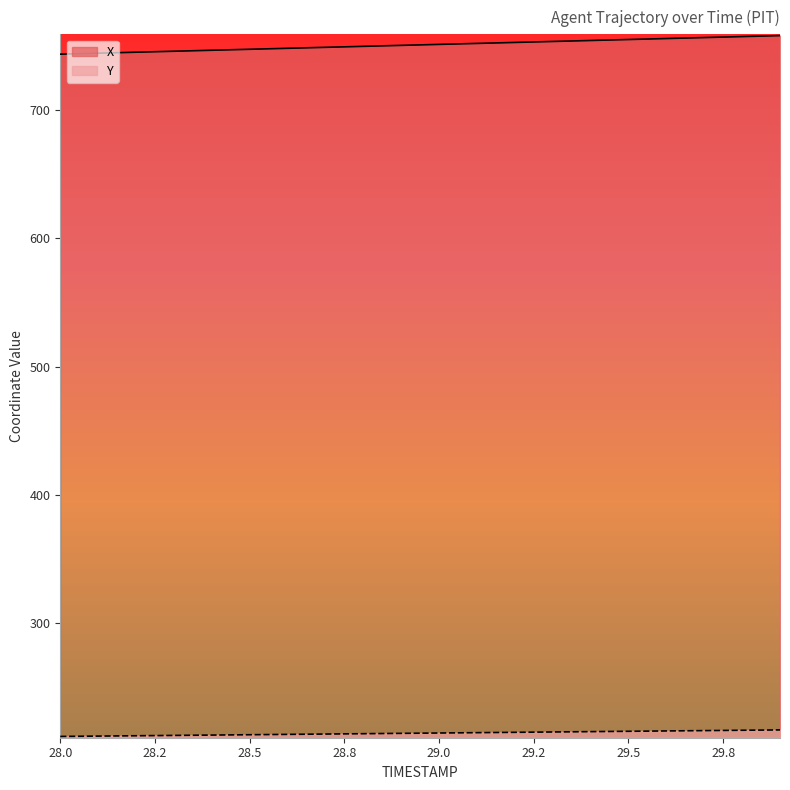

Which series has the largest range (max minus min)?

X